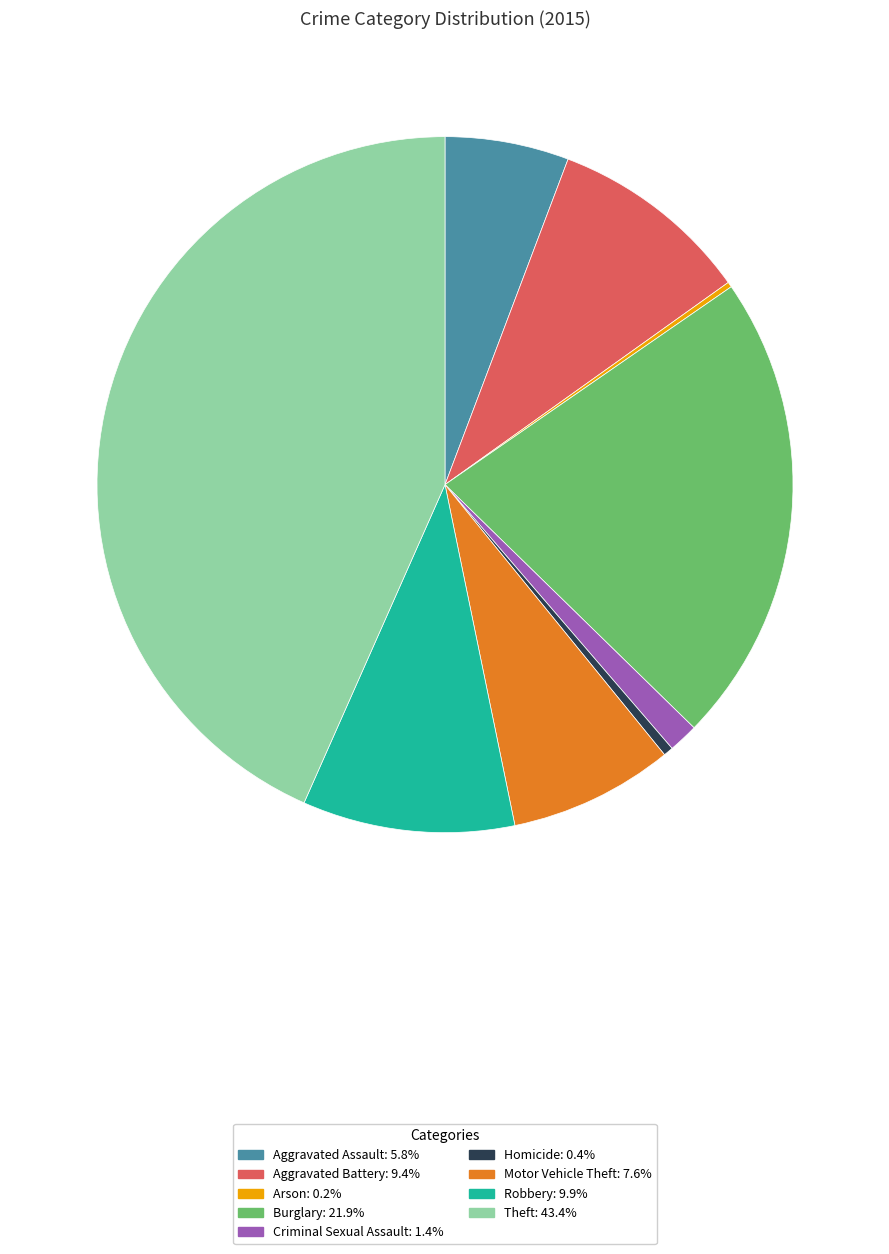

Do Aggravated Assault and Homicide together represent more than half of the pie?

No